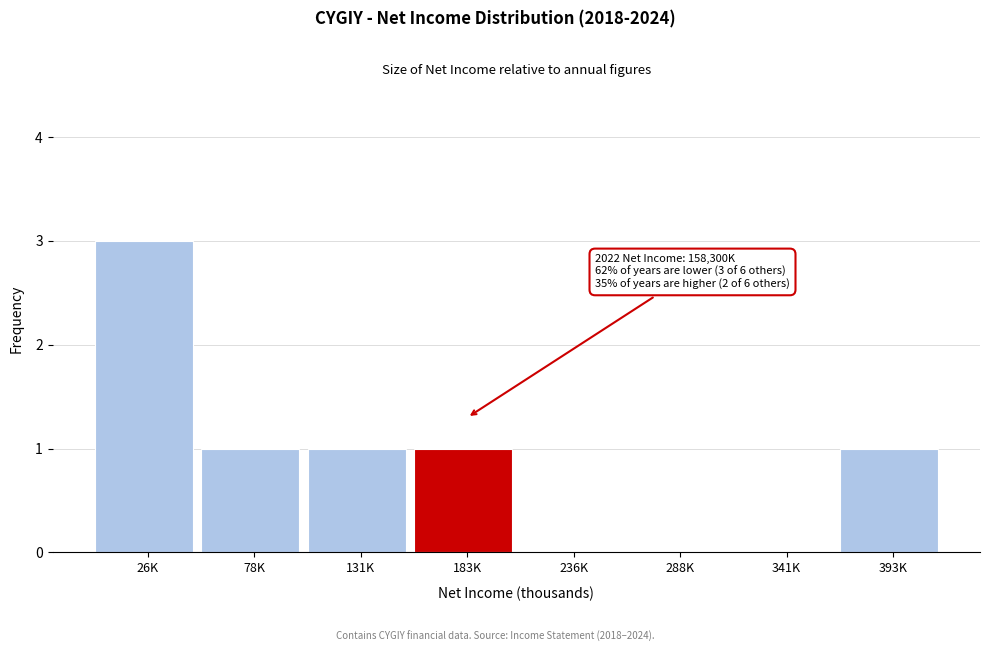

Reading right to left, extract all data points from this chart.

393K=1	341K=0	288K=0	236K=0	183K=1	131K=1	78K=1	26K=3